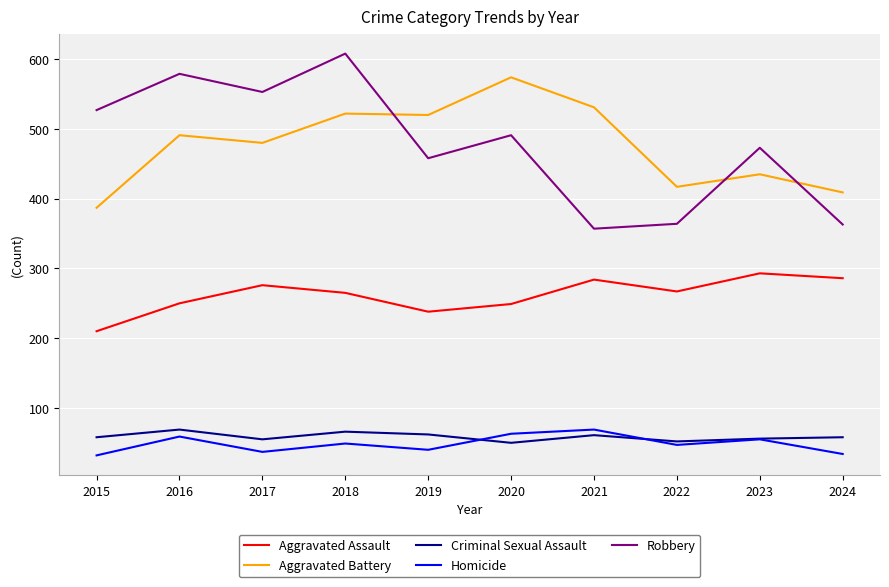

What is the minimum value shown in the chart?

32